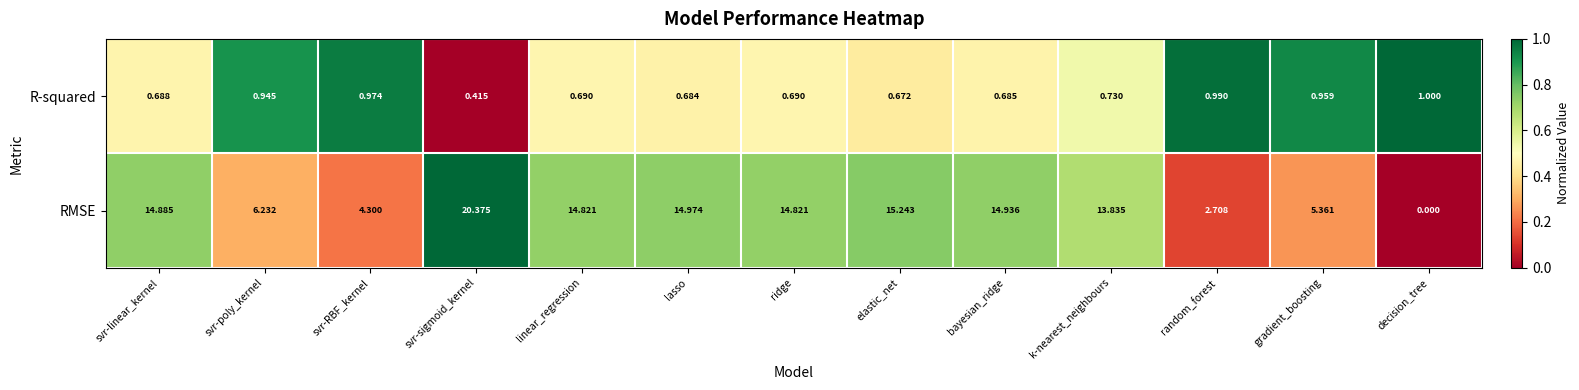

At which label is R-squared closest to 0?

svr-sigmoid_kernel